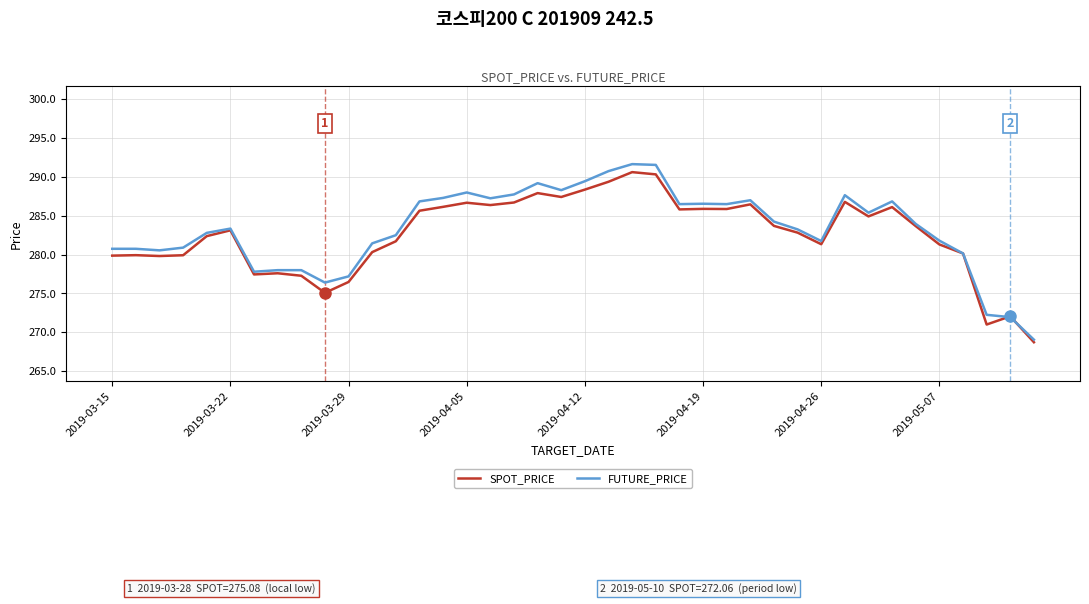

Which series has the largest range (max minus min)?

FUTURE_PRICE